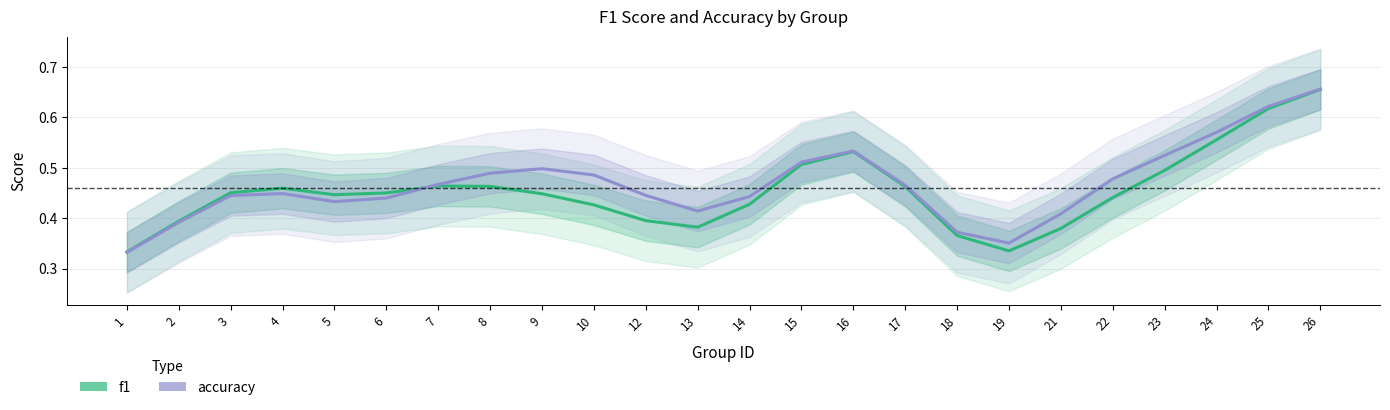

True or false: f1 has a value of 0.6 at 24.

True